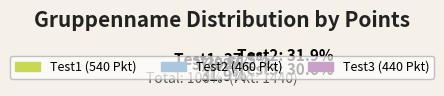

True or false: Test2 accounts for 19% of the total.

False